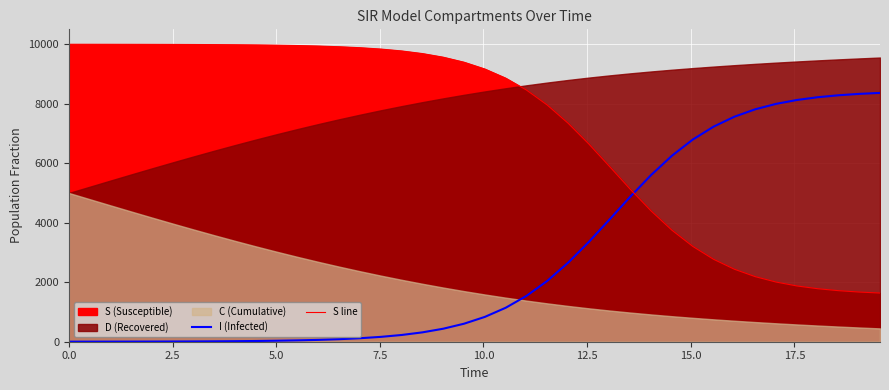

How many lines are shown in the chart?

2